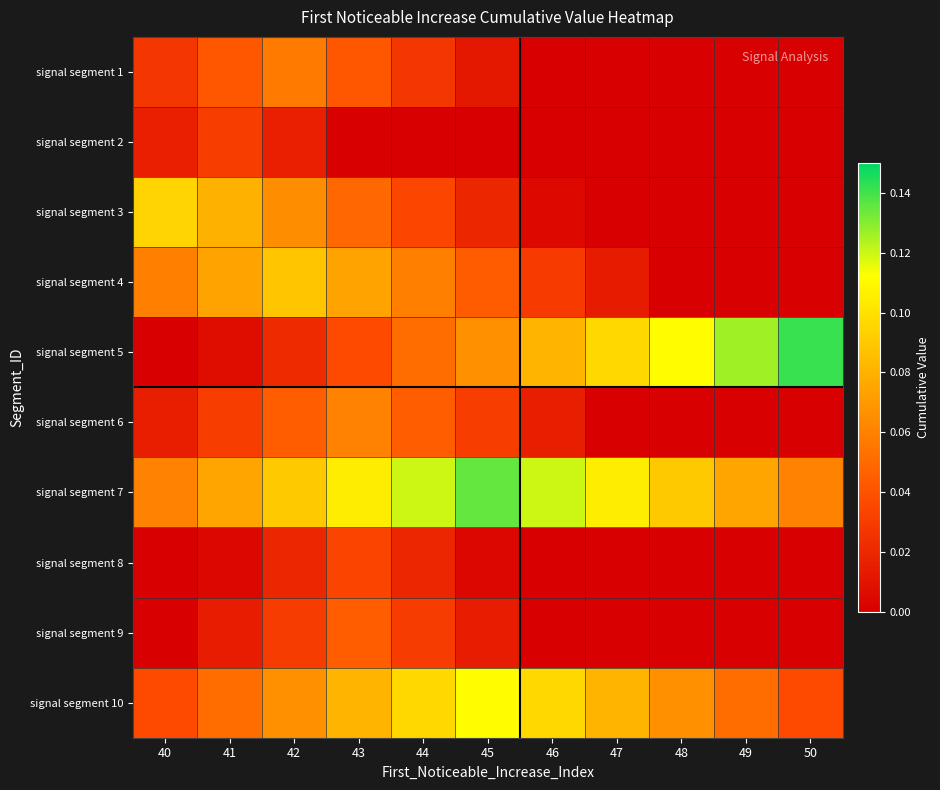

Which series has the widest spread of values?

signal segment 5